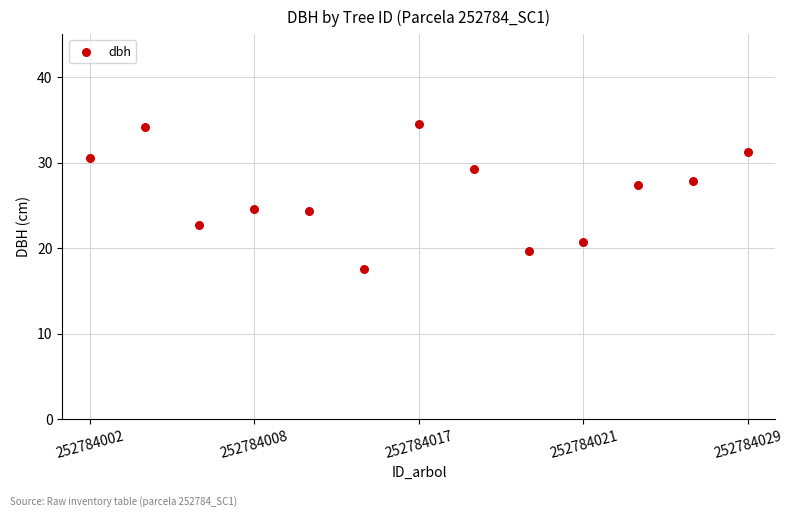

What is the range of Y values (max minus min)?

16.9